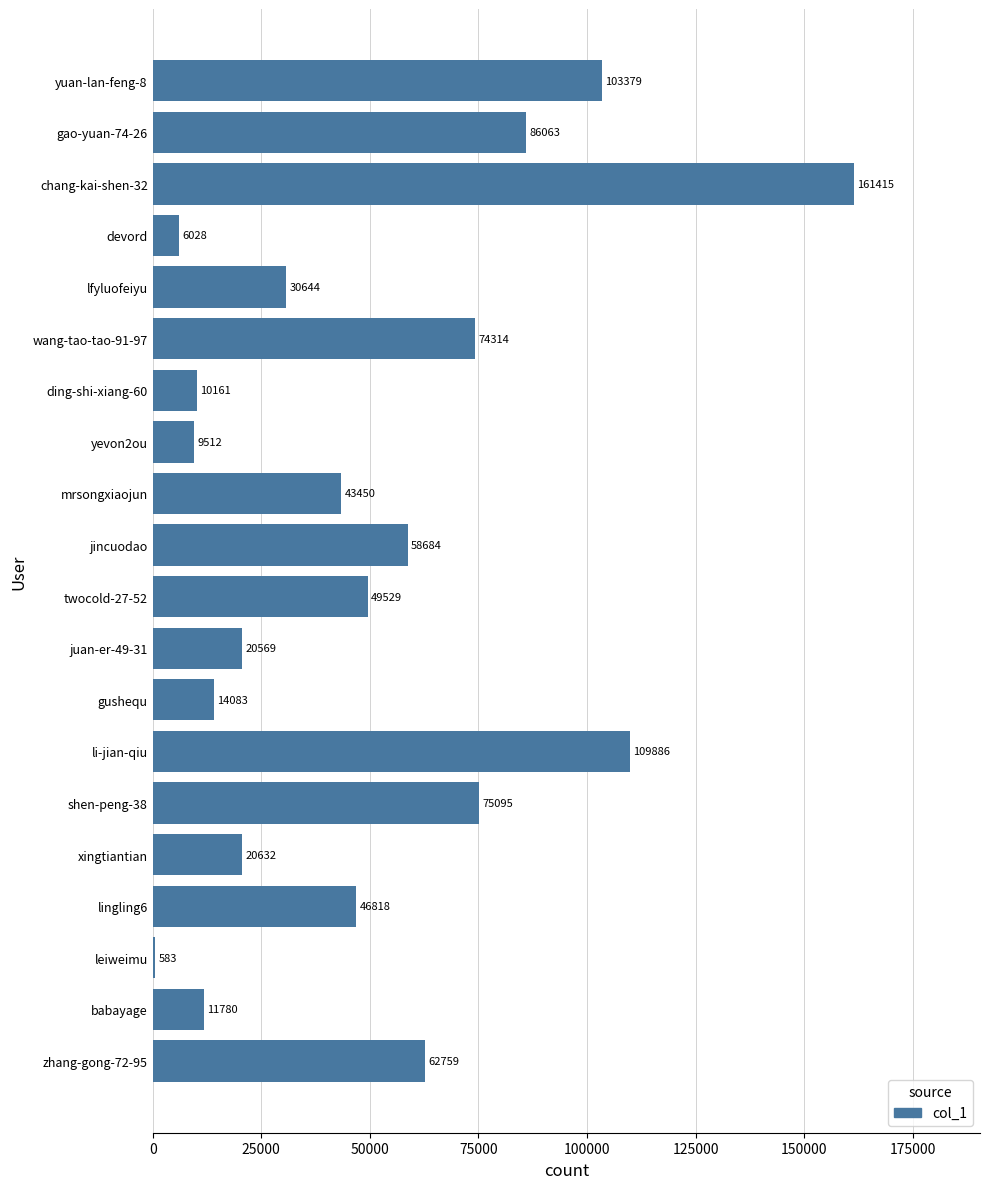

What is the change in value from ding-shi-xiang-60 to wang-tao-tao-91-97?

+64153